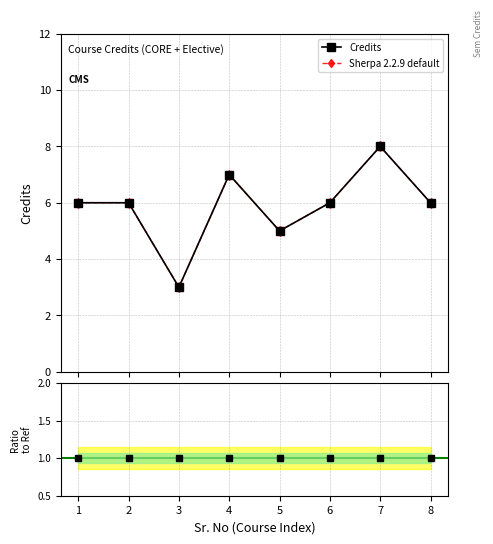

Count the number of data series in this chart.

2